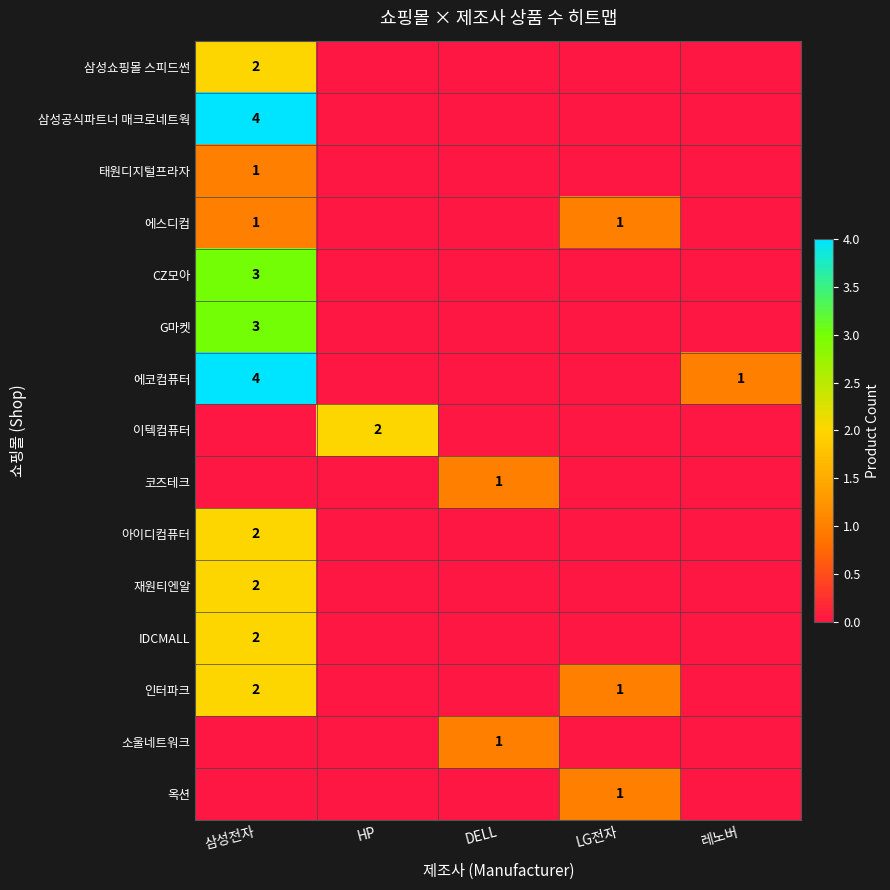

The value of 인터파크 at LG전자 is 0. True or false?

False